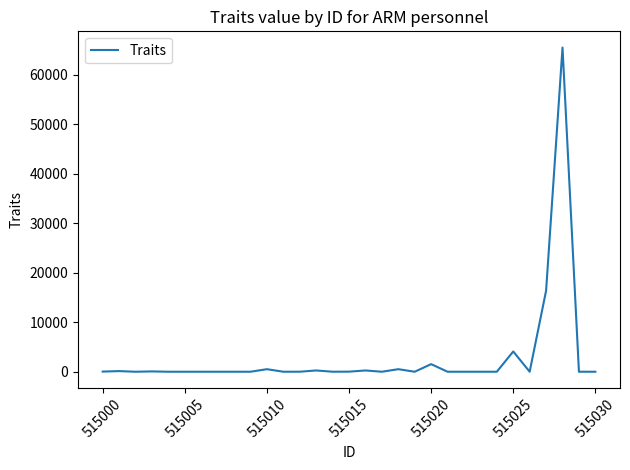

What is the difference between the maximum and minimum values?

65536